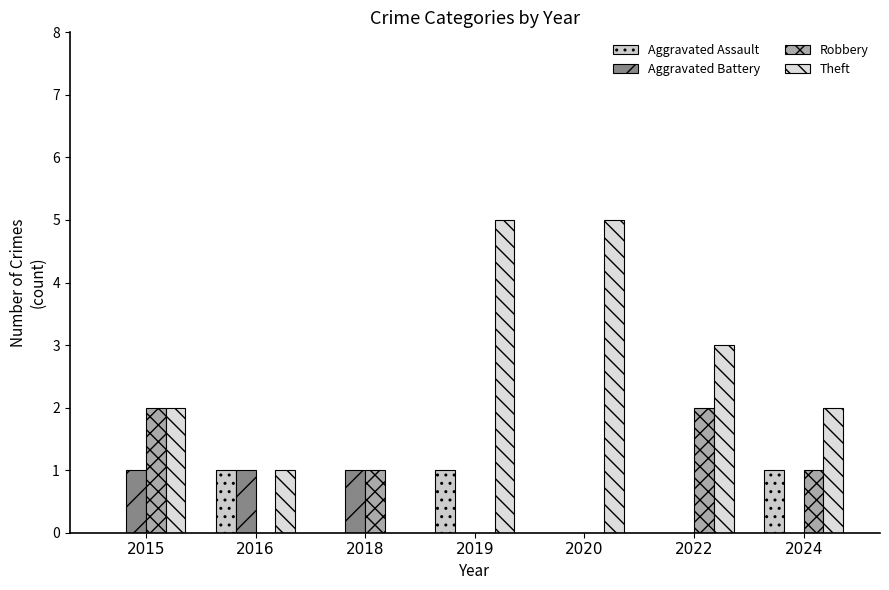

What is the difference between the second highest and second lowest values in the Theft series?

4